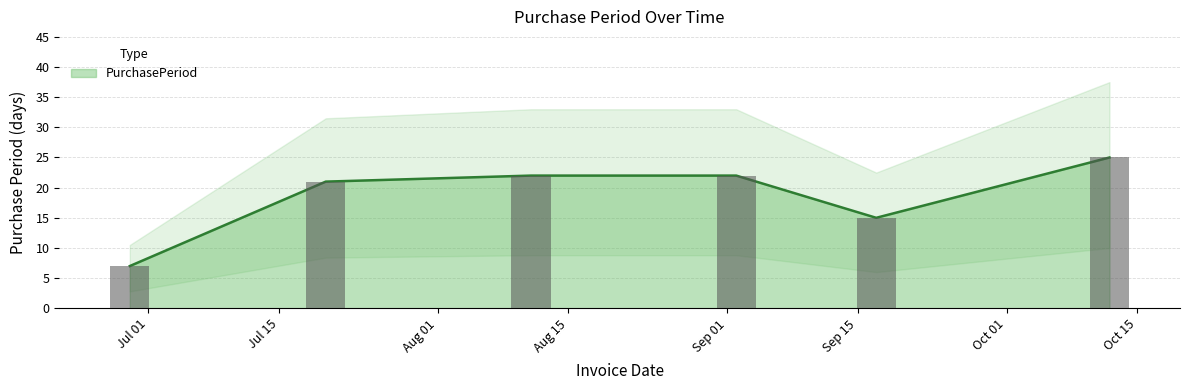

Reading left to right, what are all the values shown in this chart?

7	21	22	22	15	25